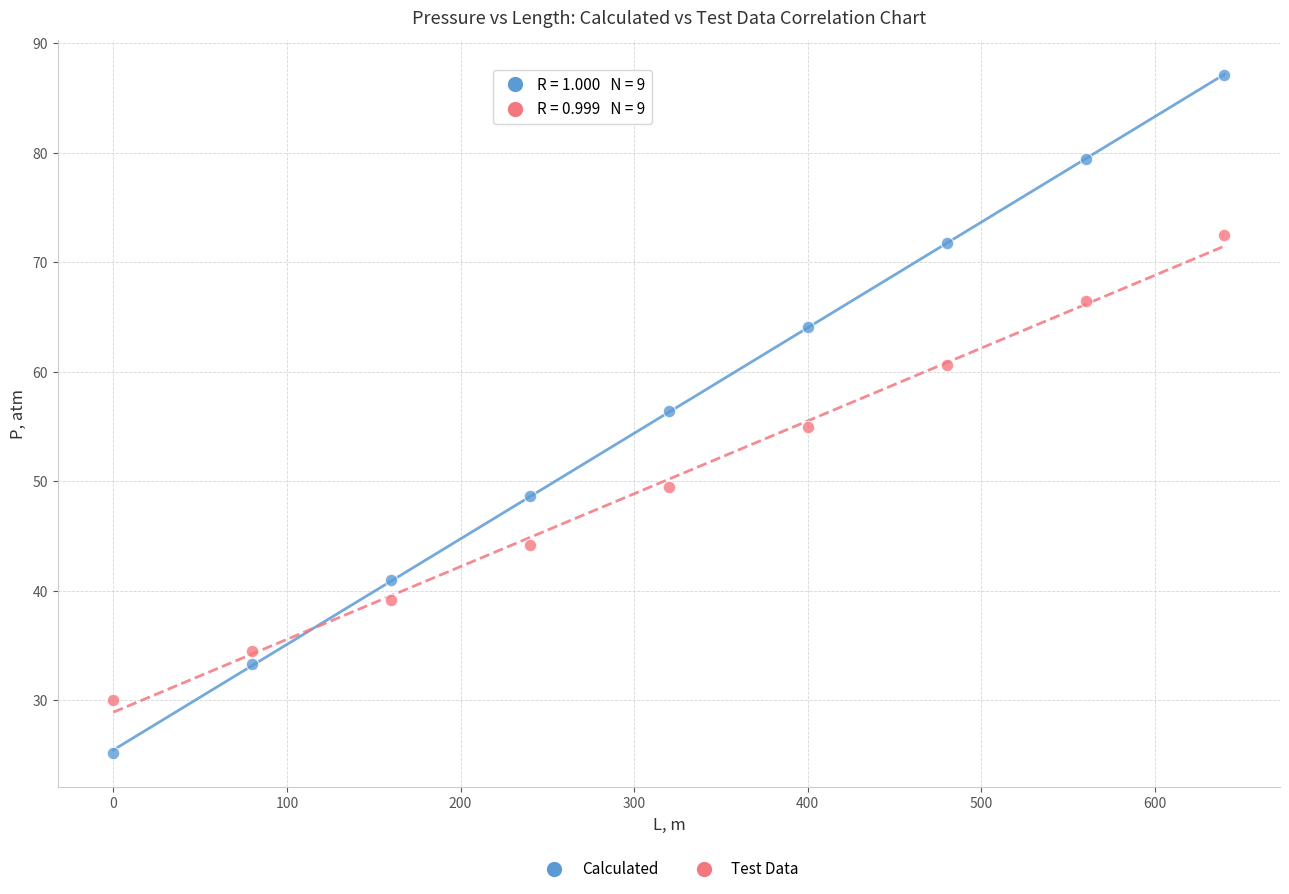

Across all data points, what is the range of X values (max minus min)?

640.0